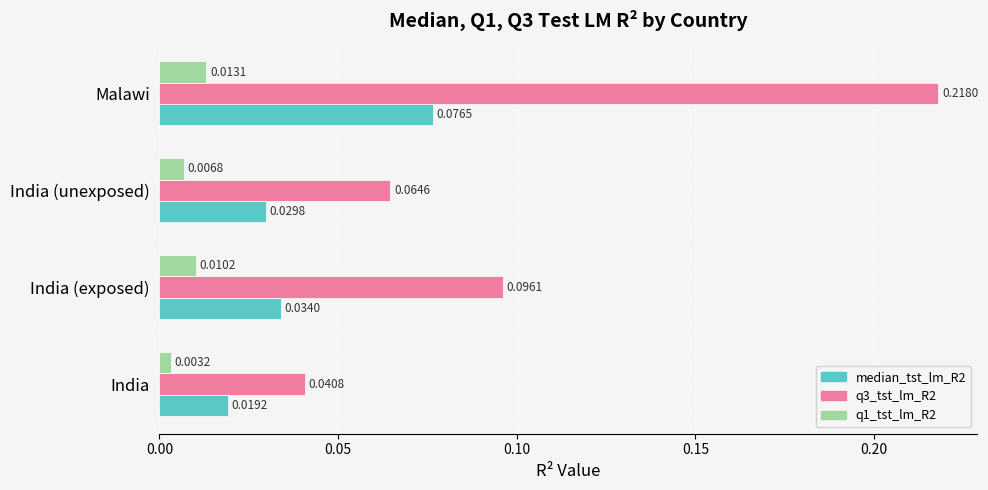

Between India (exposed) and Malawi, which series saw the biggest shift?

q3_tst_lm_R2